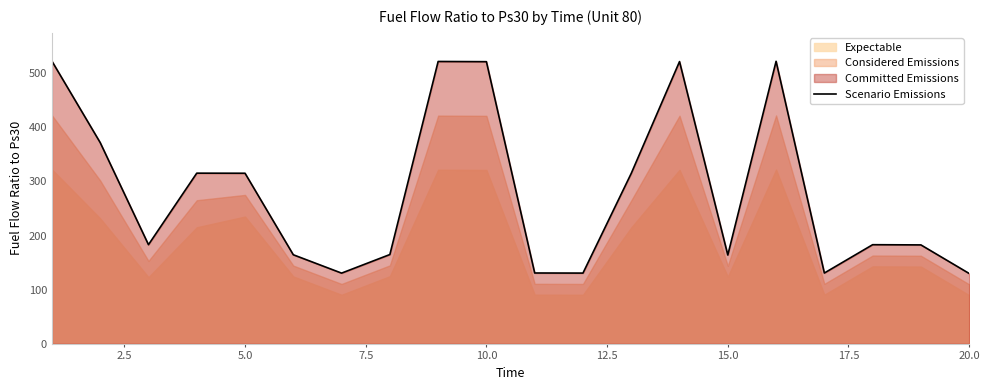

How many lines are shown in the chart?

1